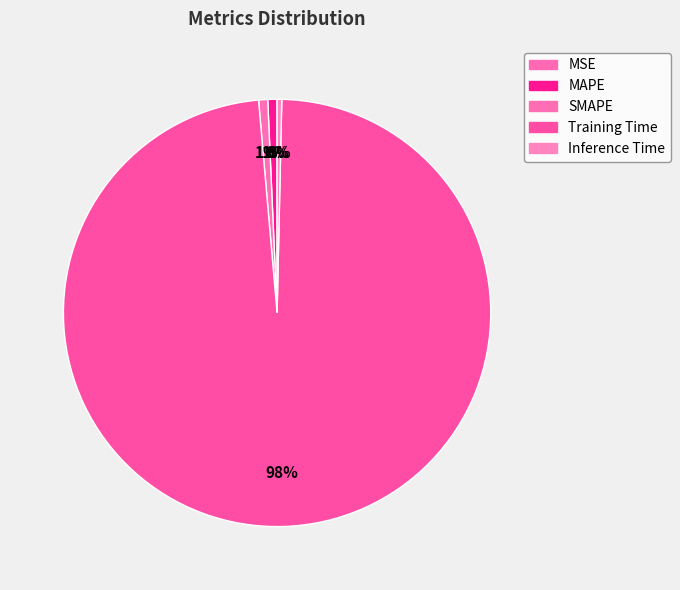

How many slices are in this pie chart?

5